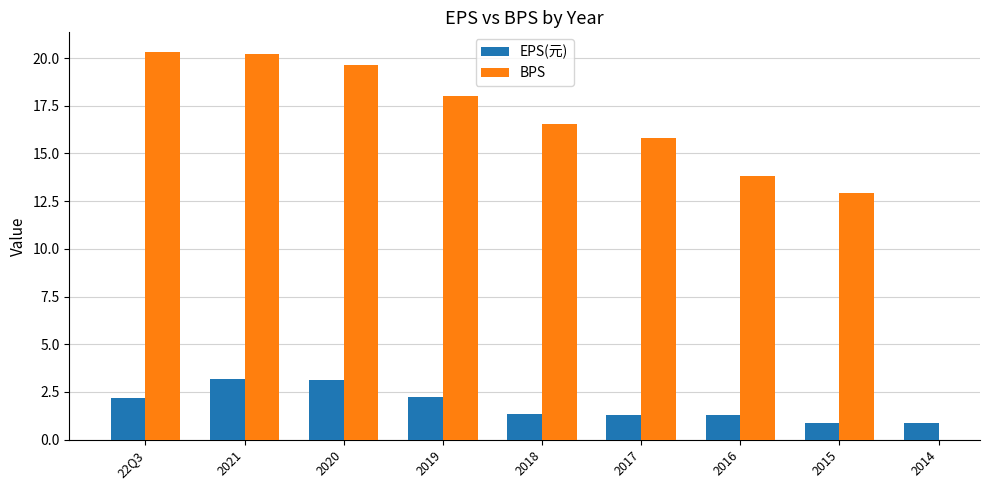

What is the minimum value shown in the chart?

0.9